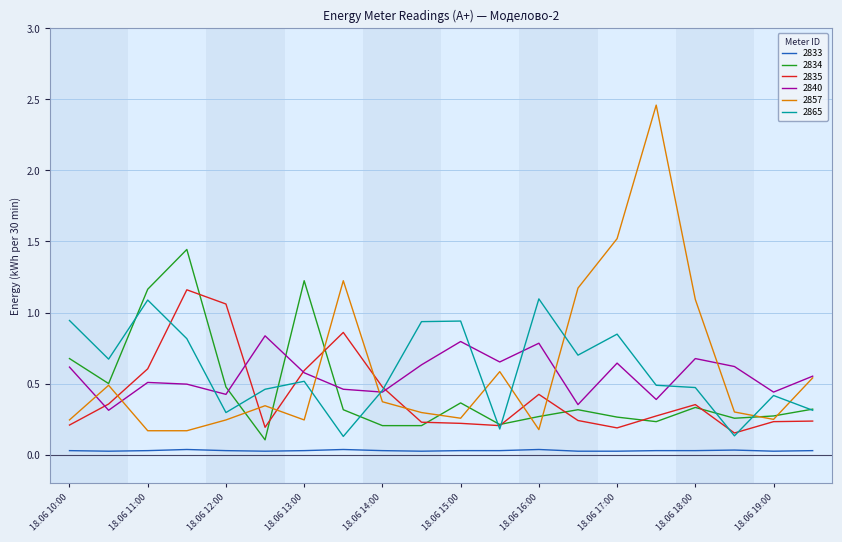

True or false: 2834 and 2833 intersect in this chart.

False